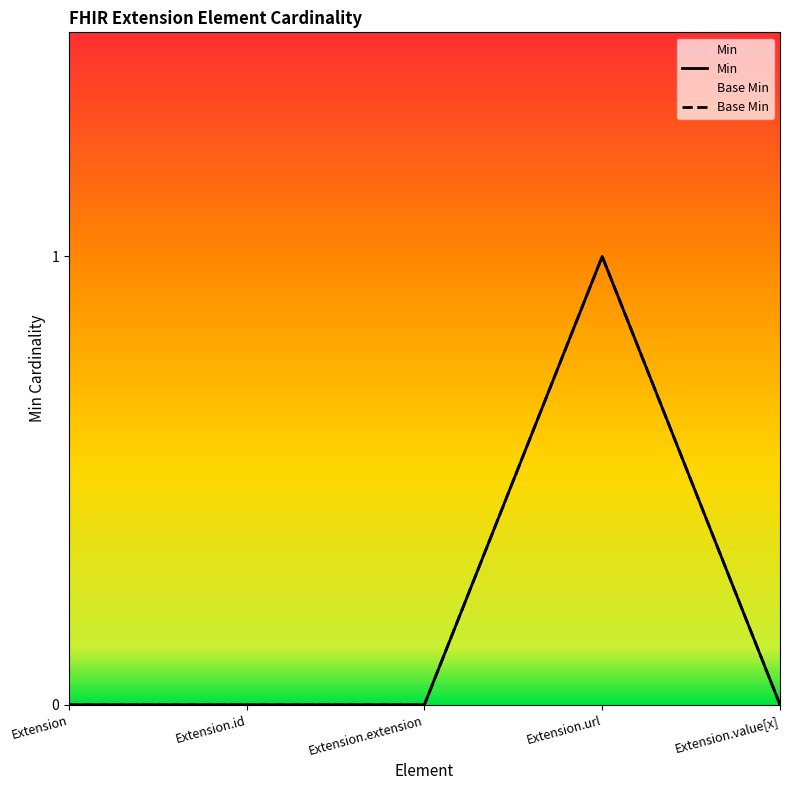

The Base Min series shows 1 at Extension.url. True or false?

True